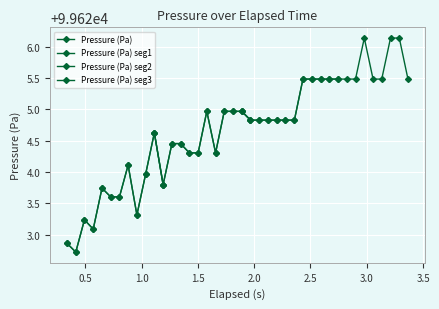

Reading right to left, what are all the values shown in this chart?

99625.5	99626.1	99626.1	99625.5	99625.5	99626.1	99625.5	99625.5	99625.5	99625.5	99625.5	99625.5	99625.5	99624.8	99624.8	99624.8	99624.8	99624.8	99624.8	99625.0	99625.0	99625.0	99624.3	99625.0	99624.3	99624.3	99624.5	99624.5	99623.8	99624.6	99624.0	99623.3	99624.1	99623.6	99623.6	99623.7	99623.1	99623.2	99622.7	99622.9